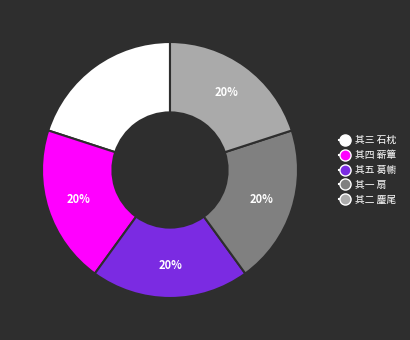

Approximately how many times larger is the value at 其一 扇 compared to 其三 石枕?

1.0